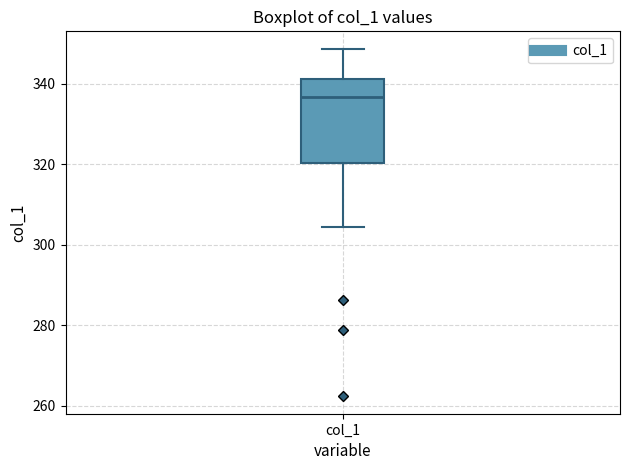

Transcribe this box plot: give where the median line is, the range the box spans, and where the two whiskers end, as read against the y-axis. The values are not printed on the chart, so give them approximately, as read against the axis.

median 336, box 320 to 342, whiskers 304 to 348